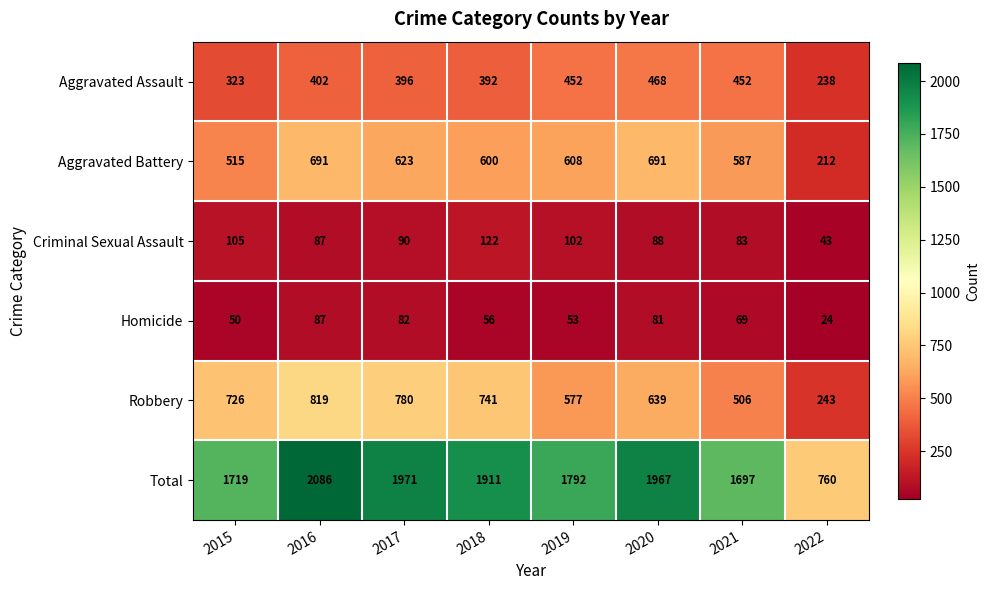

True or false: Total has a value of 419 at 2022.

False